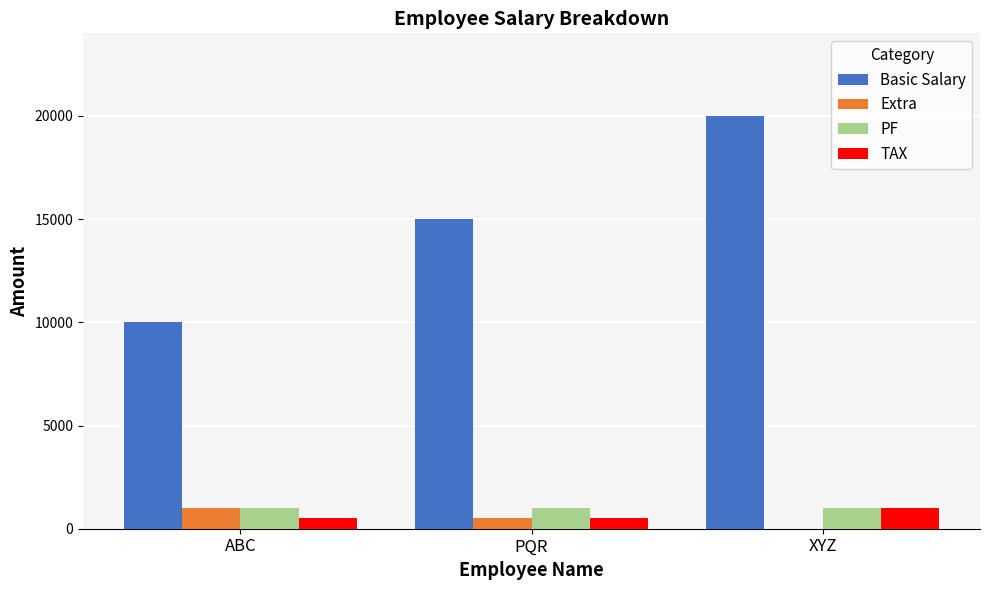

At which category is the sum across all series the highest?

XYZ